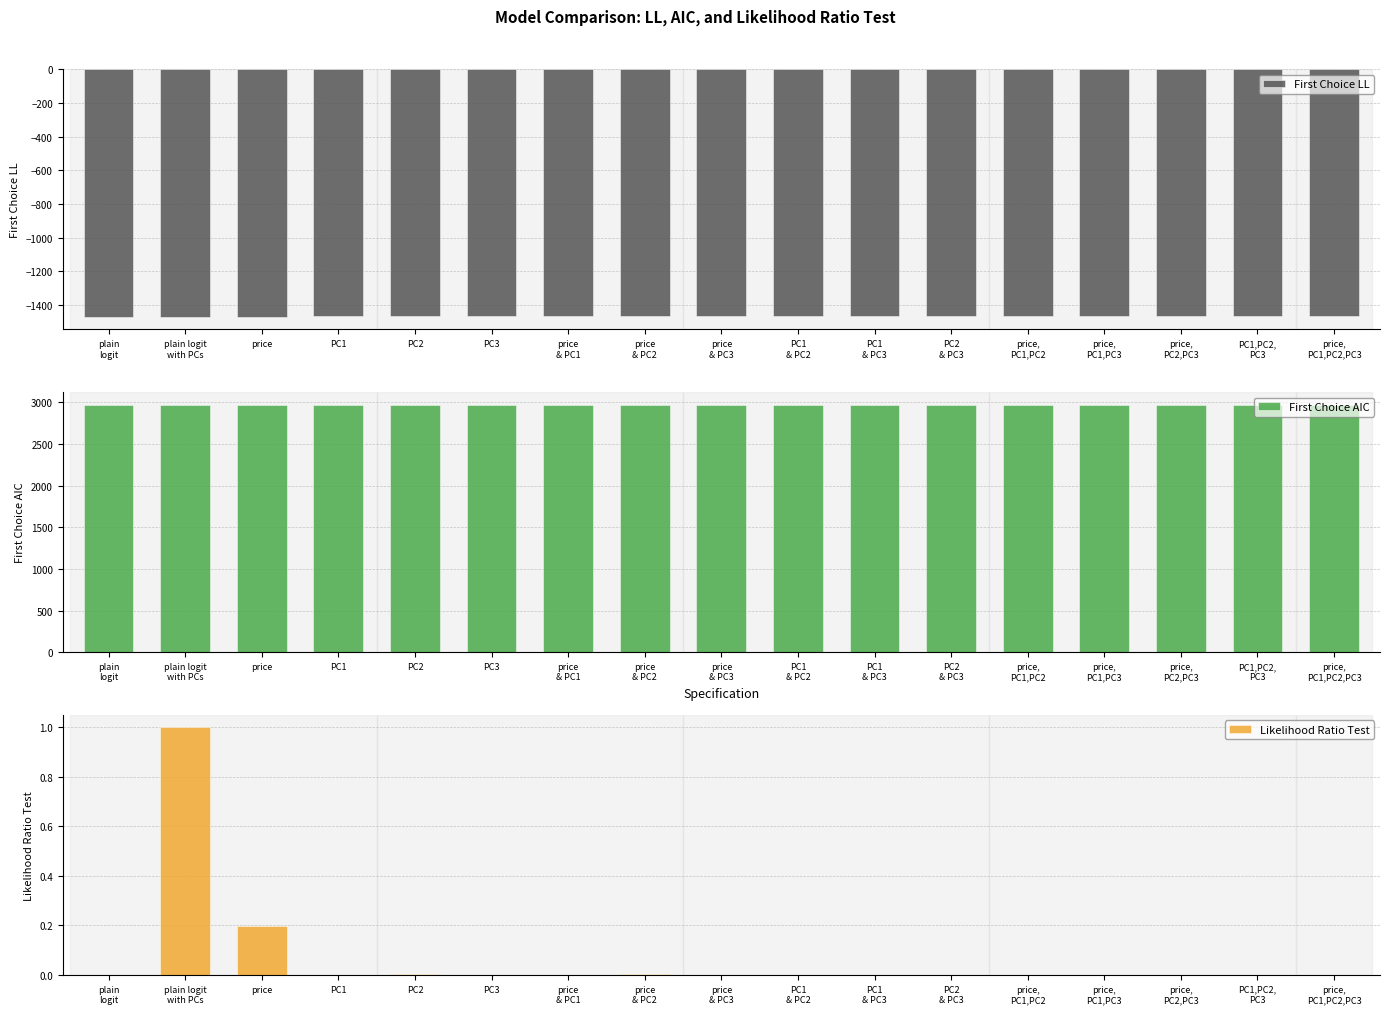

Does the chart contain stacked bars?

No